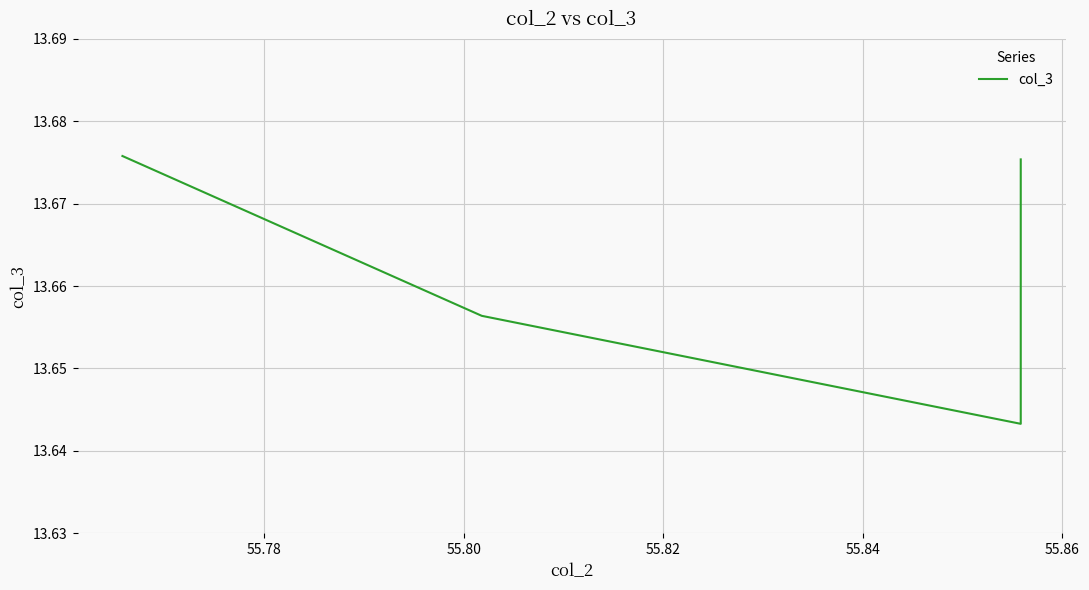

Approximately how many times larger is the value at 55.82 compared to 55.84?

1.0